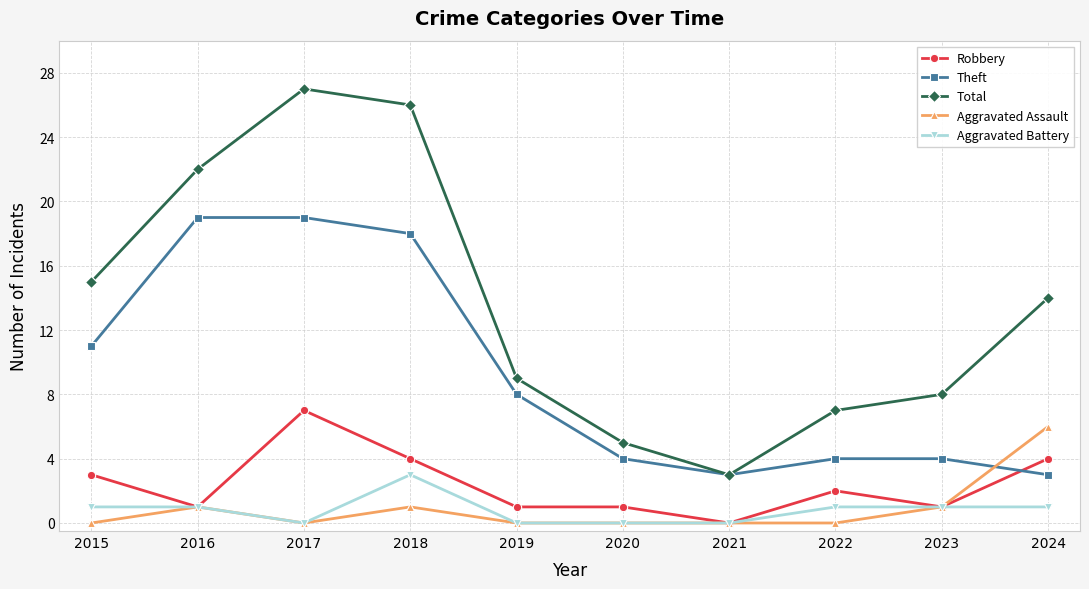

Reading left to right, extract all data points from this chart.

Robbery: 2015=3	2016=1	2017=7	2018=4	2019=1	2020=1	2021=0	2022=2	2023=1	2024=4
Theft: 2015=11	2016=19	2017=19	2018=18	2019=8	2020=4	2021=3	2022=4	2023=4	2024=3
Total: 2015=15	2016=22	2017=27	2018=26	2019=9	2020=5	2021=3	2022=7	2023=8	2024=14
Aggravated Assault: 2015=0	2016=1	2017=0	2018=1	2019=0	2020=0	2021=0	2022=0	2023=1	2024=6
Aggravated Battery: 2015=1	2016=1	2017=0	2018=3	2019=0	2020=0	2021=0	2022=1	2023=1	2024=1